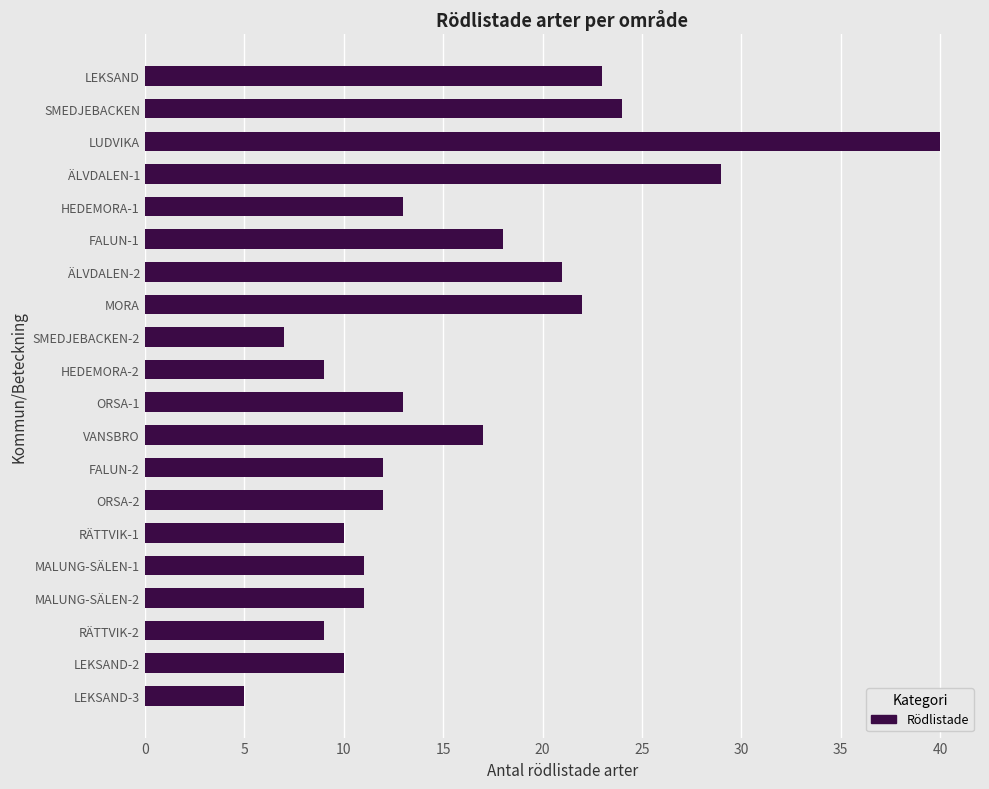

What is the difference between the maximum and minimum values?

35